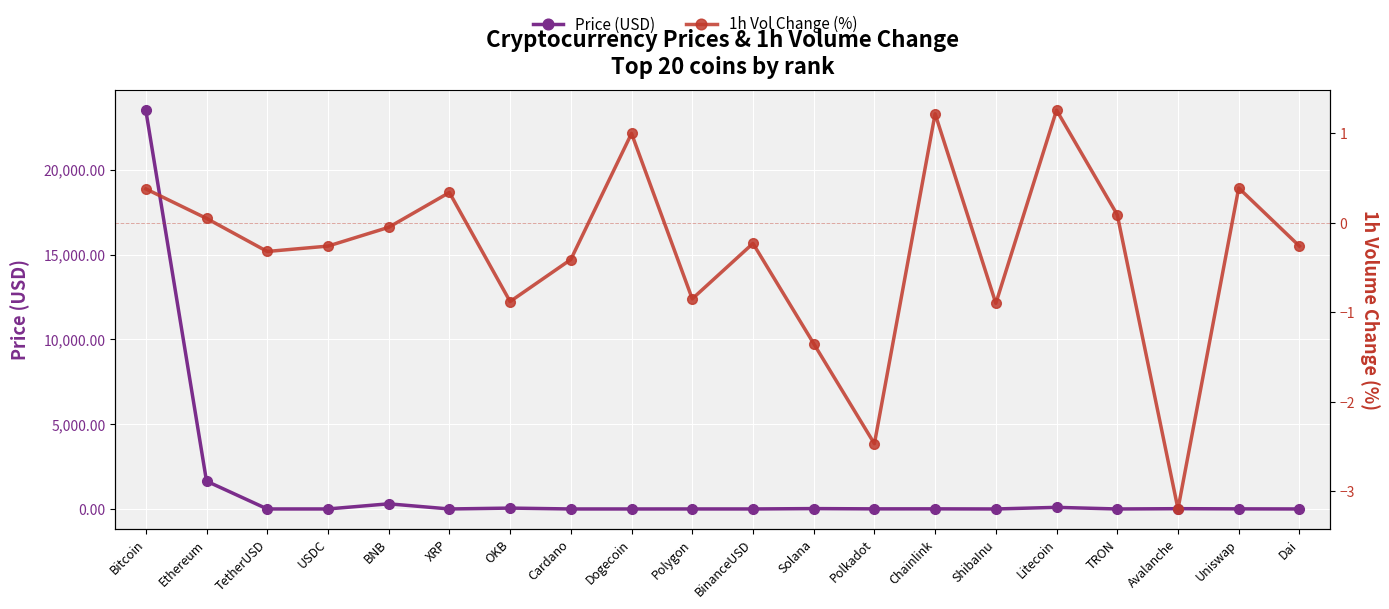

List the labels in order of Price (USD) value, smallest first.

ShibaInu, TRON, Dogecoin, Cardano, XRP, TetherUSD, USDC, BinanceUSD, Dai, Polygon, Polkadot, Uniswap, Chainlink, Avalanche, Solana, OKB, Litecoin, BNB, Ethereum, Bitcoin